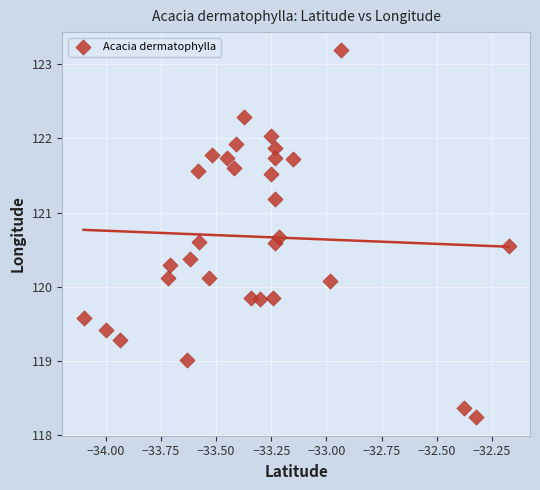

What is the range of Y values (max minus min)?

4.9